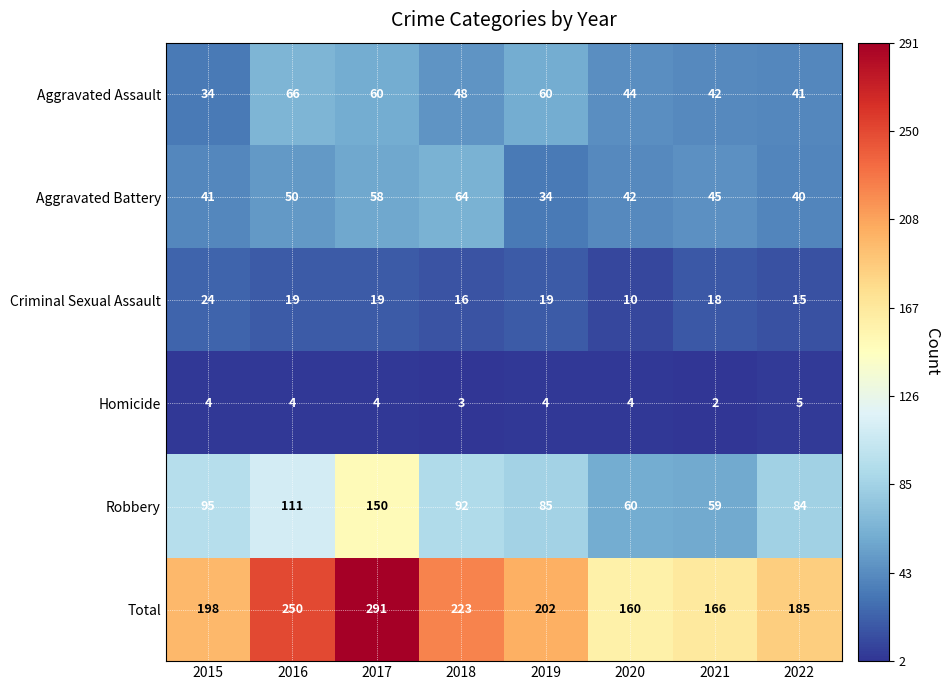

The Criminal Sexual Assault series shows 24 at 2022. True or false?

False